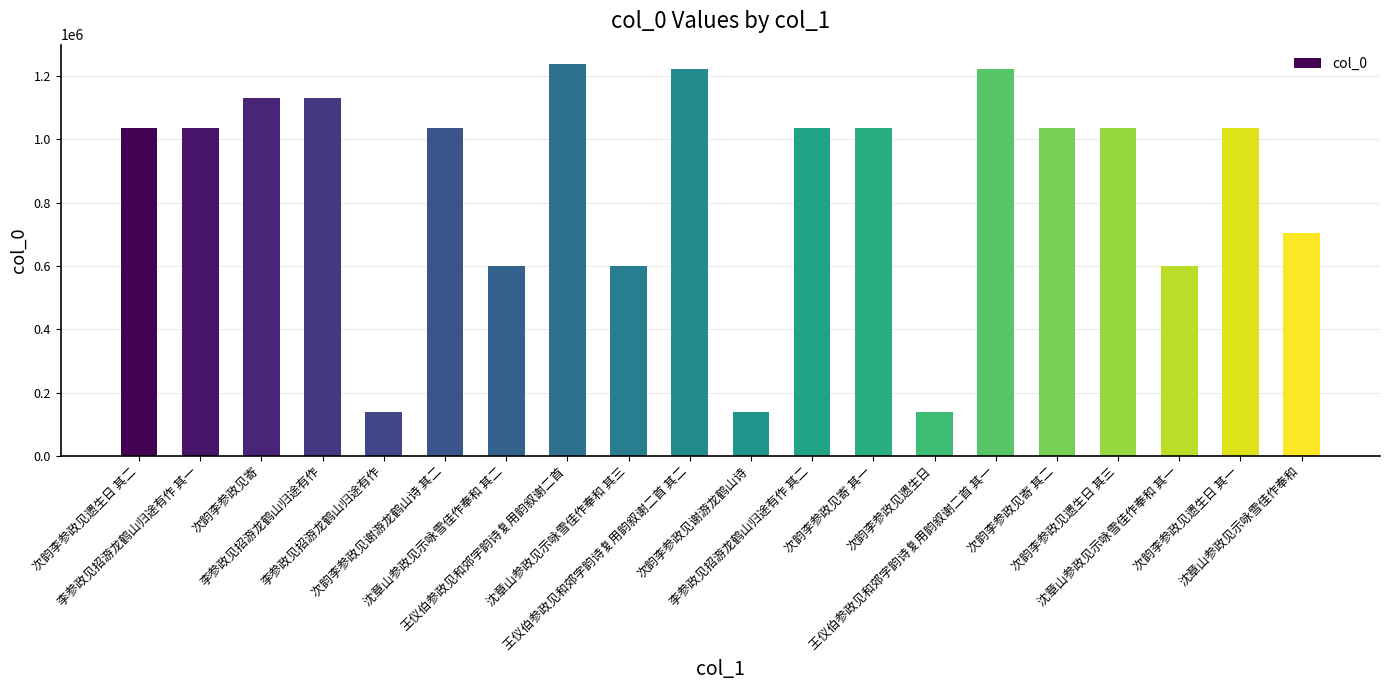

How many series are shown in this chart?

1